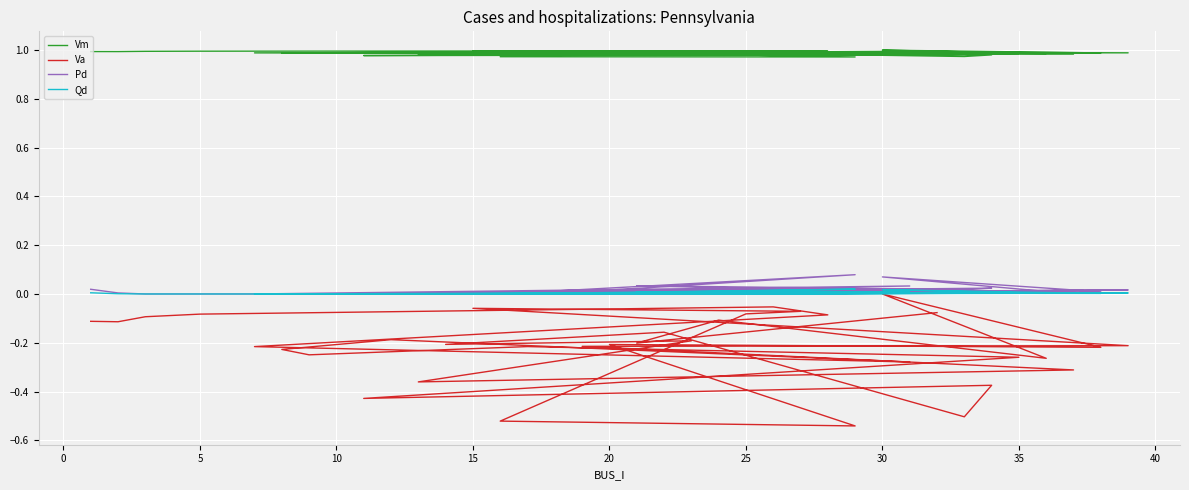

True or false: Vm and Qd cross at least once.

False